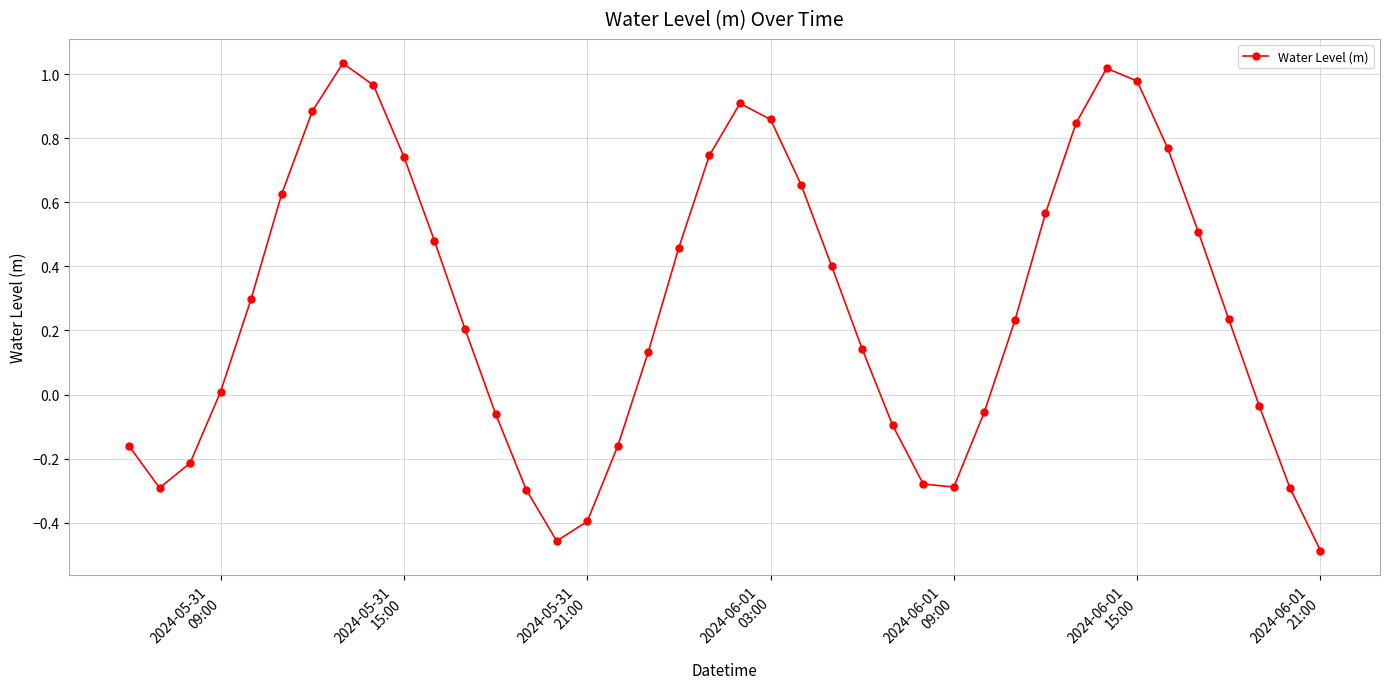

What is the difference between the maximum and minimum values?

1.5